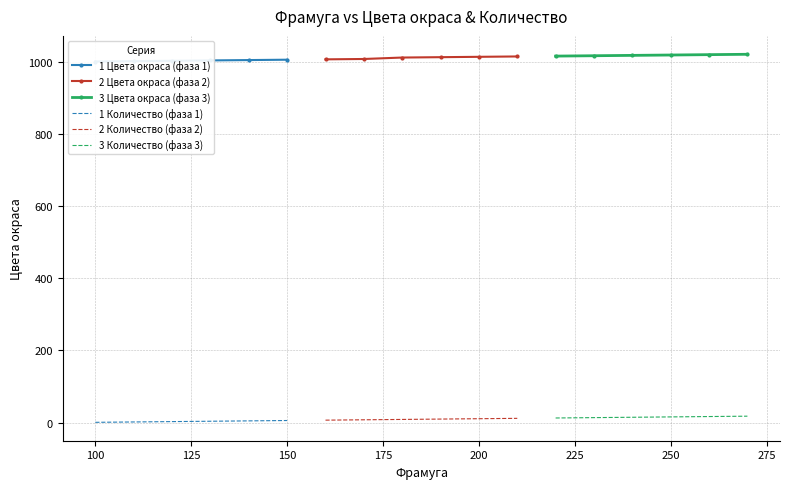

True or false: 3 Количество (фаза 3) and 3 Цвета окраса (фаза 3) cross at least once.

False